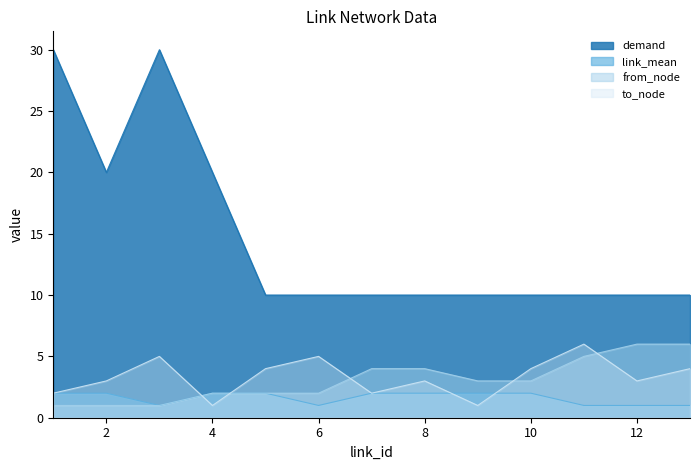

How many data points in from_node are above 3?

5